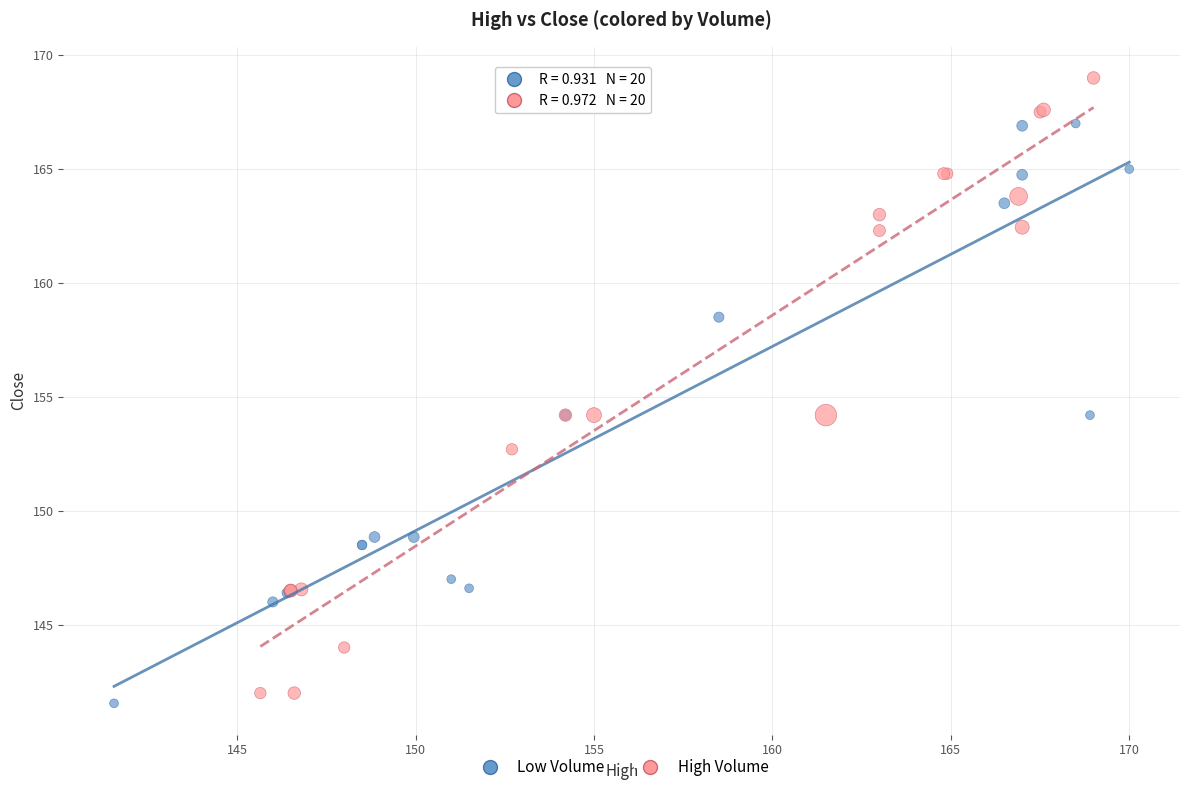

Which series has the widest spread of Y values?

High Volume